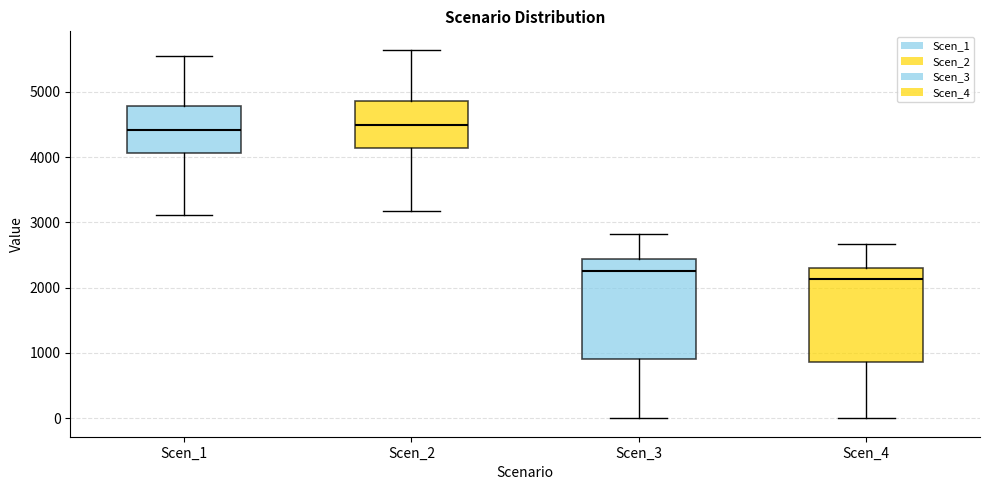

Reading left to right, transcribe this box plot: for each box, give where its median line is, the range the box spans, and where its two whiskers end, as read against the y-axis. The values are not printed on the chart, so give them approximately, as read against the axis.

Scen_1: median 4400, box 4100 to 4800, whiskers 3100 to 5500
Scen_2: median 4500, box 4100 to 4900, whiskers 3200 to 5600
Scen_3: median 2300, box 900 to 2400, whiskers 0 to 2800
Scen_4: median 2100, box 900 to 2300, whiskers 0 to 2700